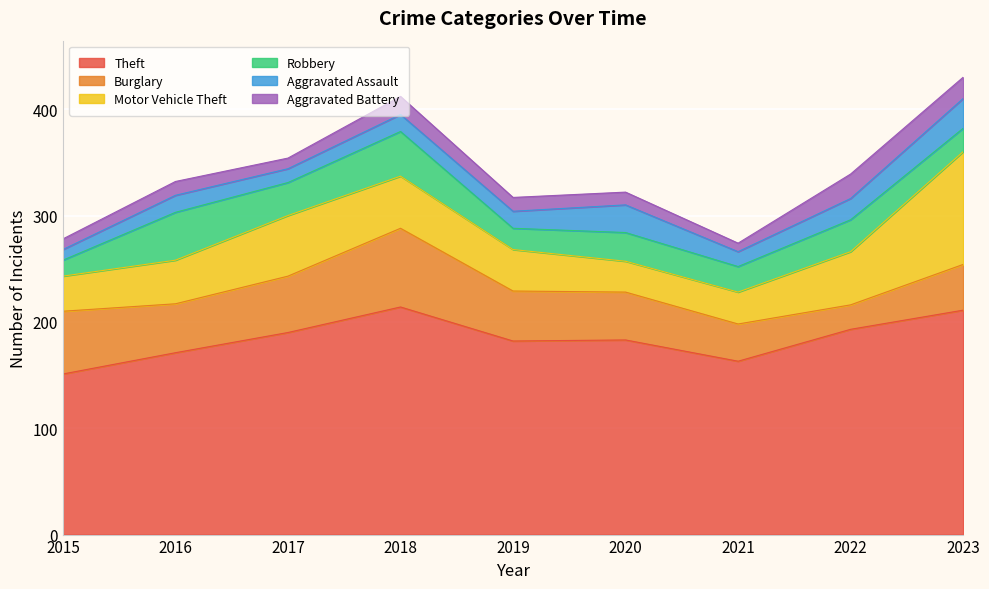

Count the number of data series in this chart.

6